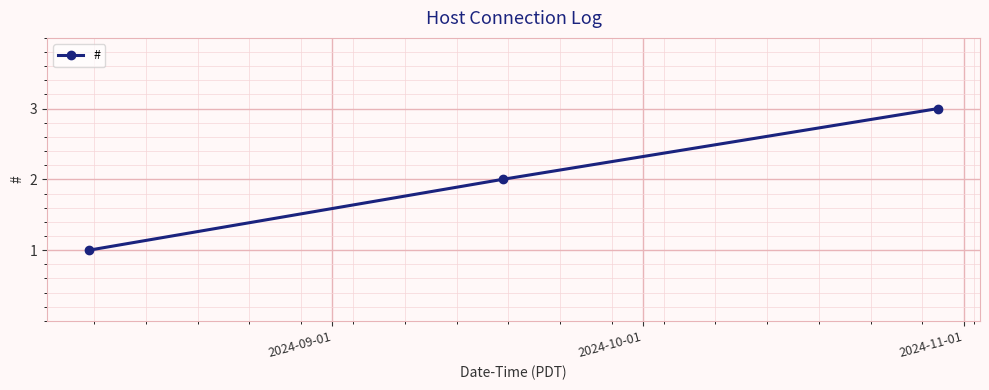

What is the maximum value shown in the chart?

3